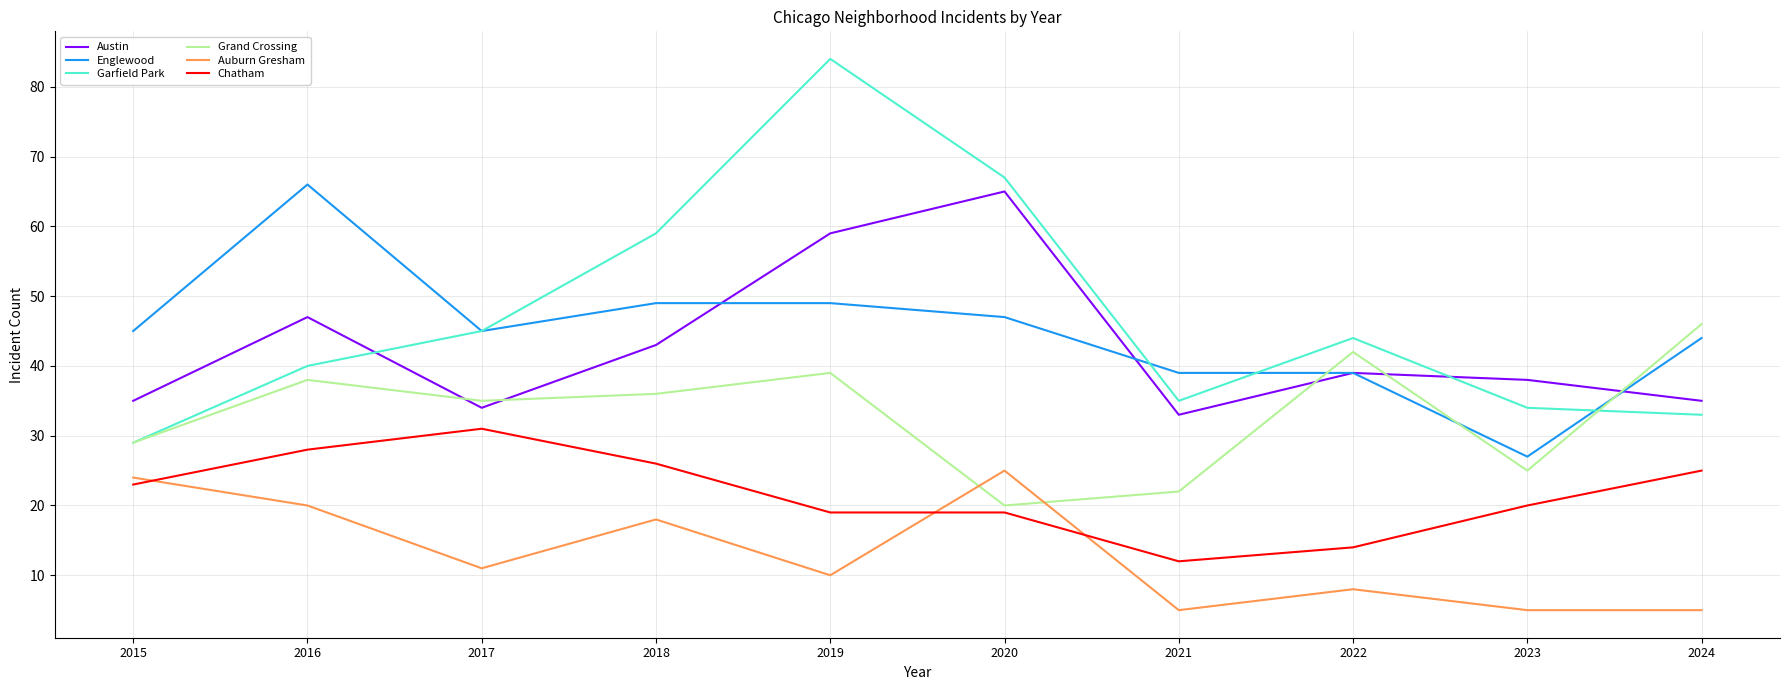

List the series in order of their peak value, lowest first.

Auburn Gresham, Chatham, Grand Crossing, Austin, Englewood, Garfield Park